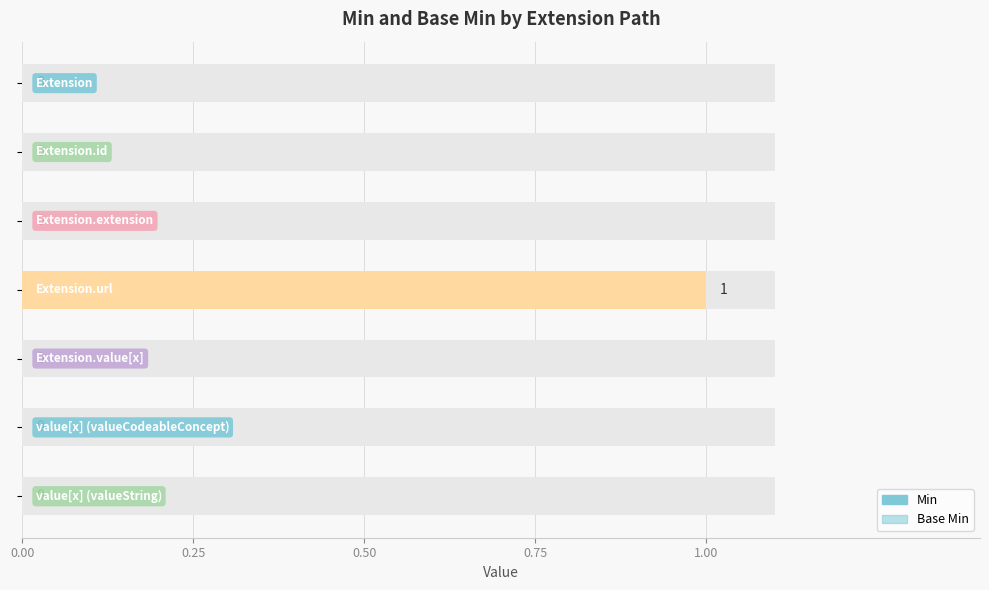

What is the sum of all Base Min values?

1